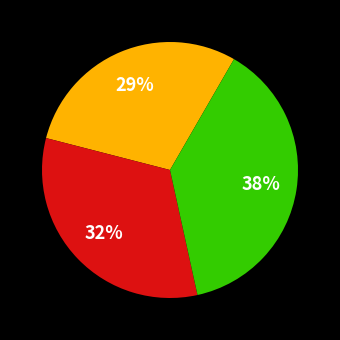

Count the number of slices in the pie.

3